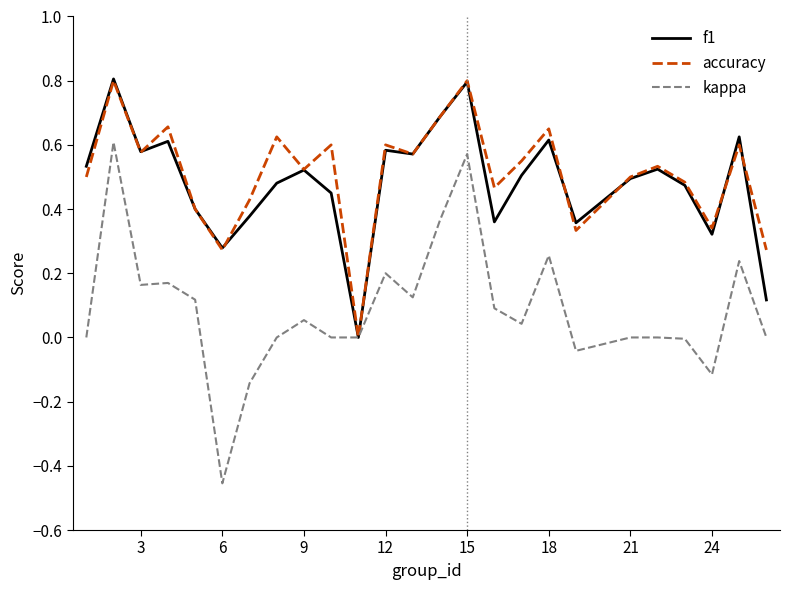

What is the difference between the maximum and minimum values in the accuracy series?

0.8